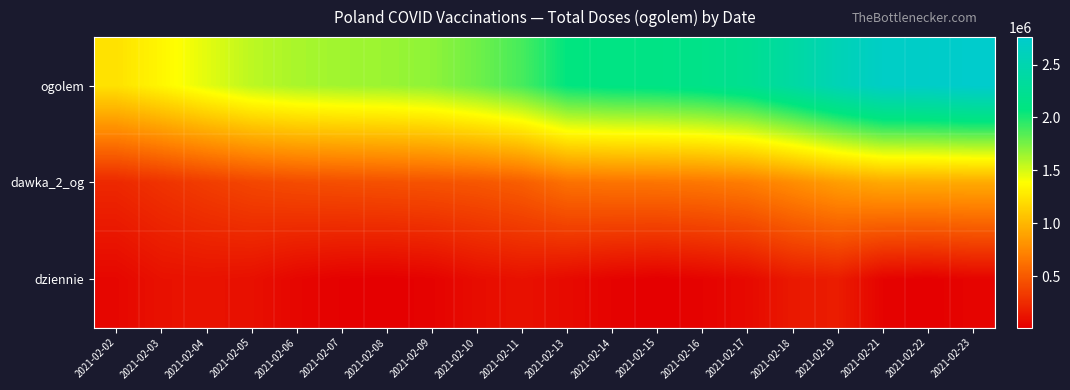

What is the difference between the highest and lowest values at 2021-02-10?

1689682